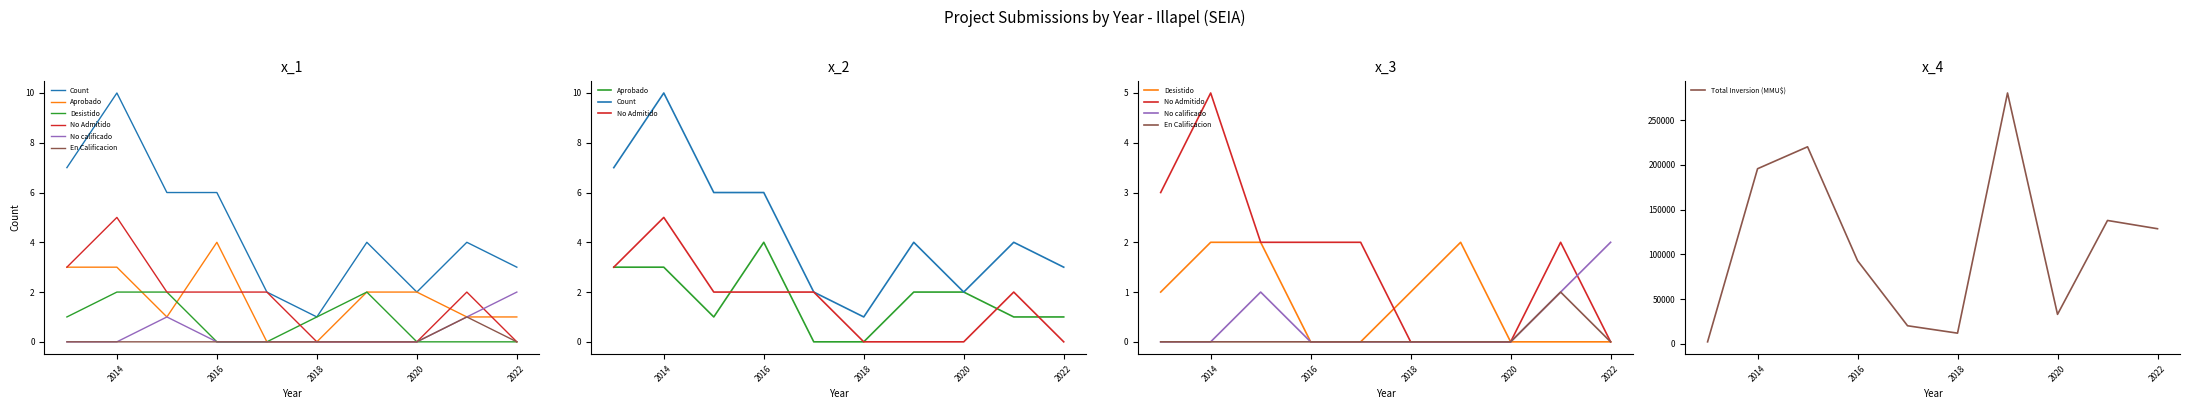

Which series has the widest spread of values?

Count